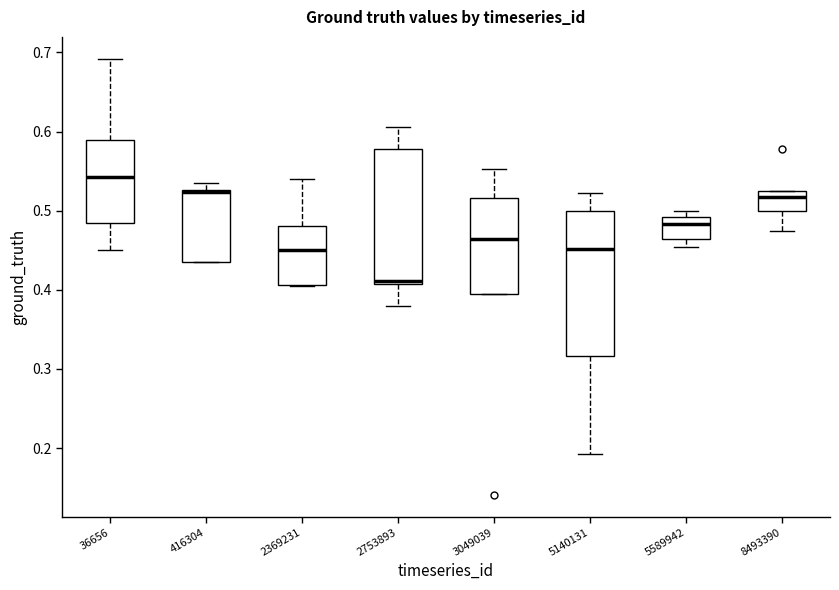

Reading left to right, read every box against the y-axis: the position of its median line, the range the box covers, and the ends of its whiskers. The values are not printed on the chart, so give them approximately, as read against the axis.

36656: median 0.54, box 0.48 to 0.59, whiskers 0.45 to 0.69
416304: median 0.52 (drawn on the box's upper edge), box 0.43 to 0.53, whiskers 0.43 to 0.54
2369231: median 0.45, box 0.41 to 0.48, whiskers 0.40 to 0.54
2753893: median 0.41 (just above the box's lower edge), box 0.41 to 0.58, whiskers 0.38 to 0.61
3049039: median 0.46, box 0.39 to 0.52, whiskers 0.39 to 0.55
5140131: median 0.45, box 0.32 to 0.50, whiskers 0.19 to 0.52
5589942: median 0.48, box 0.46 to 0.49, whiskers 0.45 to 0.50
8493390: median 0.52, box 0.50 to 0.53, whiskers 0.47 to 0.53